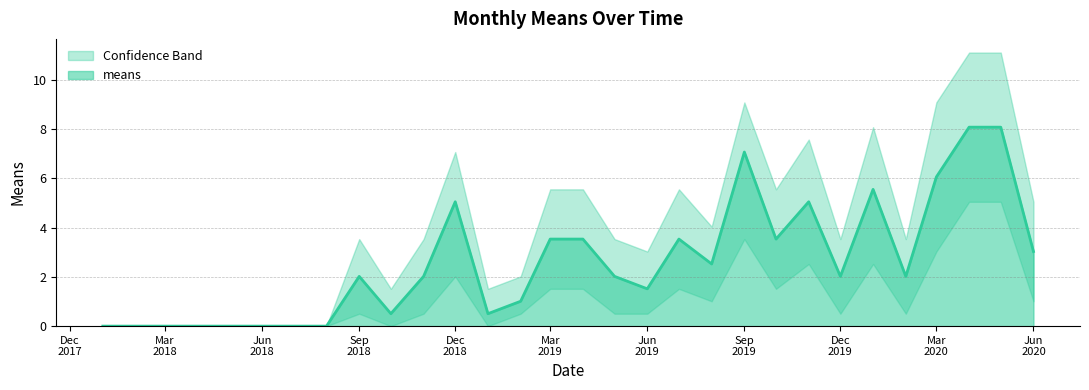

What position from the left is 2018-11-01?

11